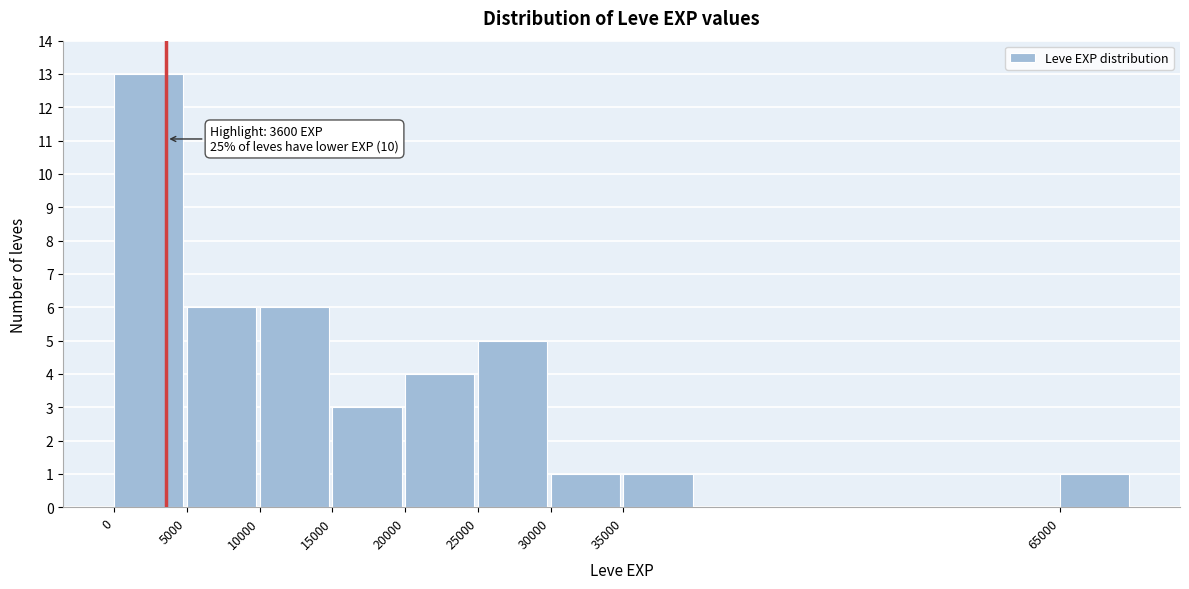

Over which range of the x-axis is the bar tallest?

0 to 5000